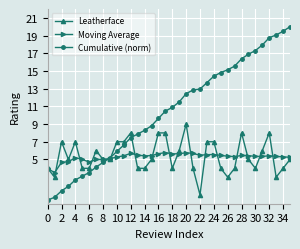

Rank the series by their maximum value, from highest to lowest.

Cumulative (norm), Leatherface, Moving Average